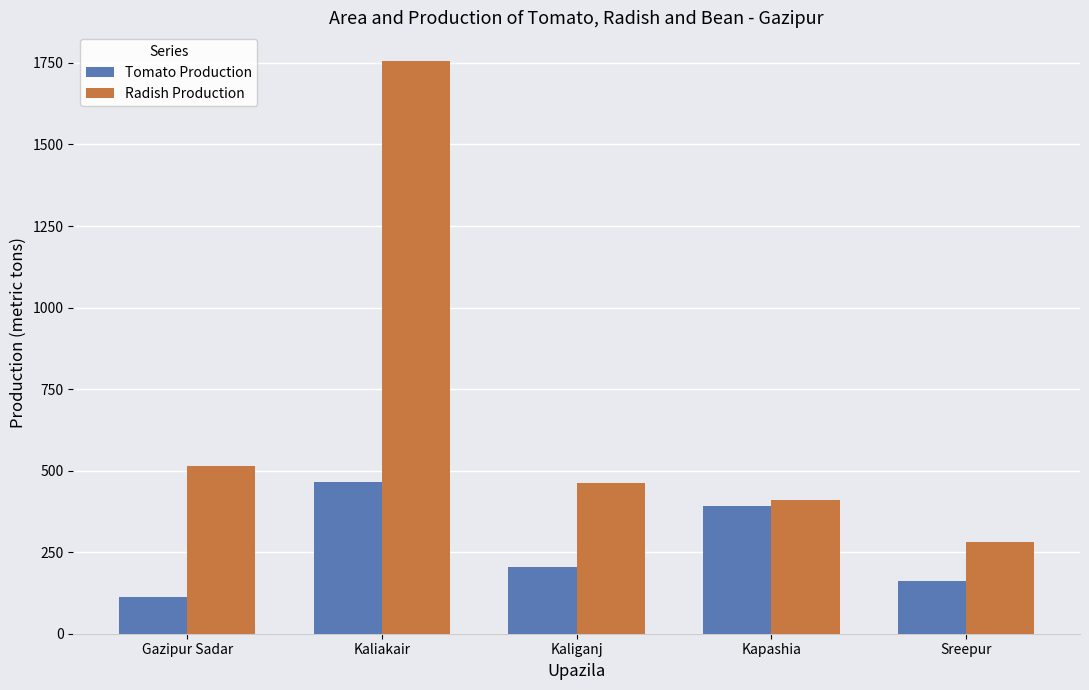

How many series are shown in this chart?

2